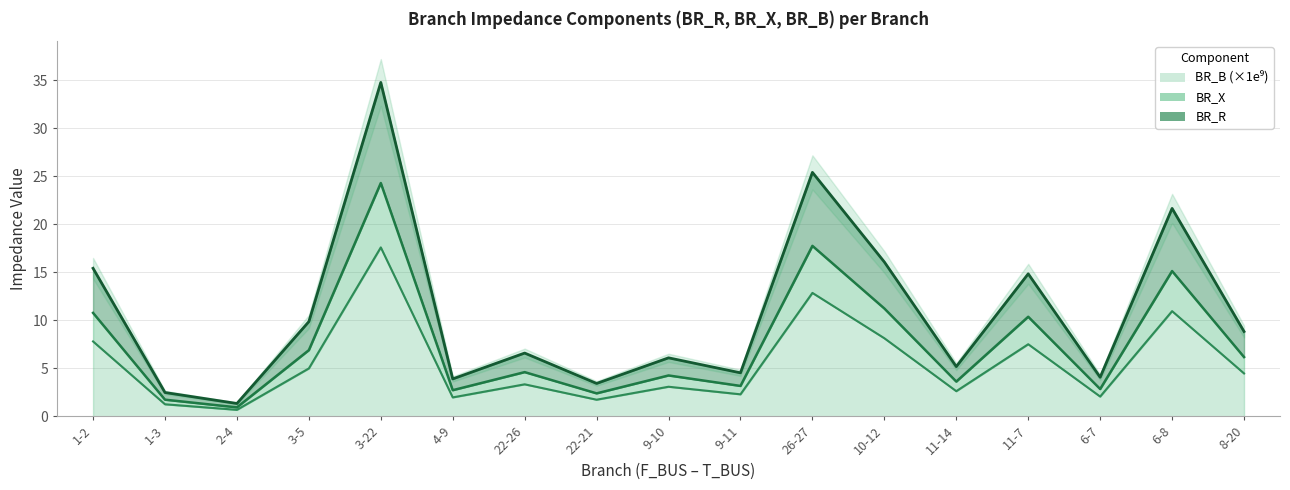

True or false: BR_R and BR_X intersect in this chart.

False